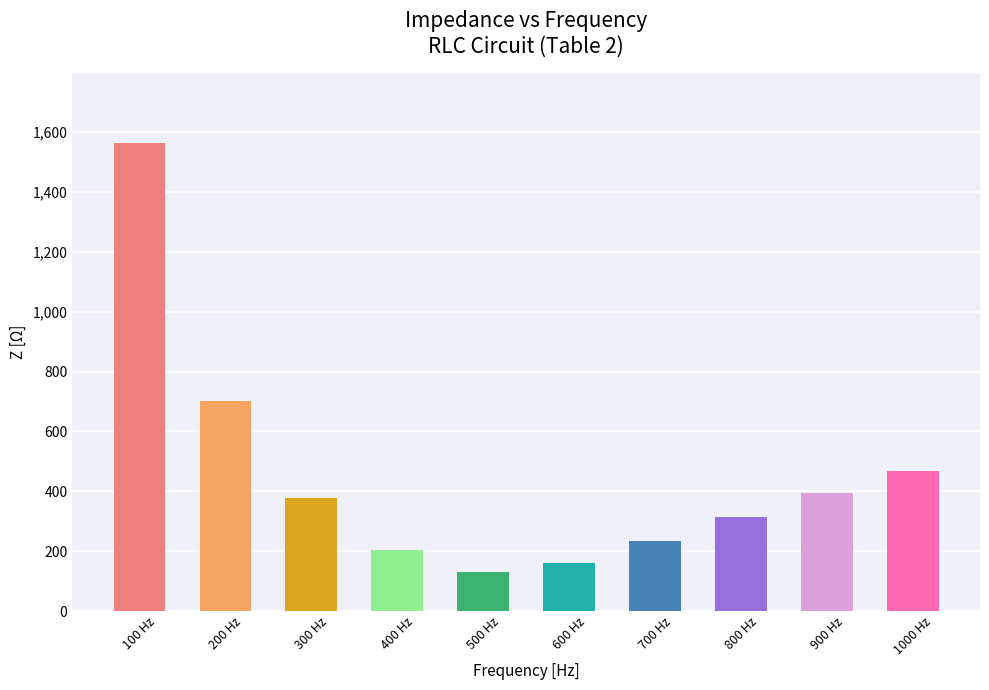

What is the ratio of the value at 600 Hz to the value at 200 Hz?

0.2